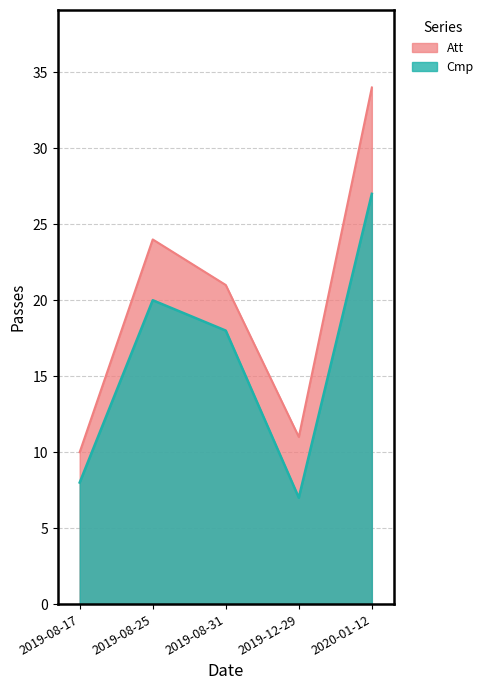

True or false: Att has a value of 17 at 2019-12-29.

False